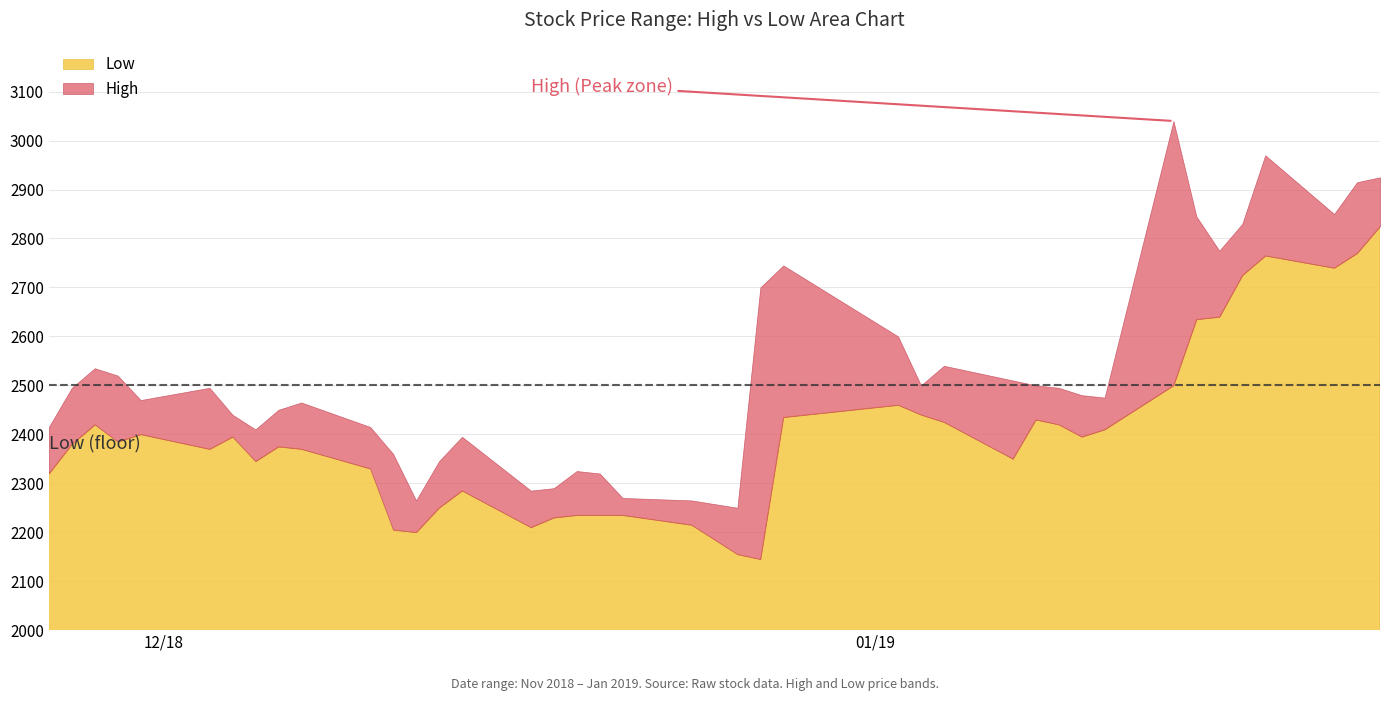

What is the average value of the Low series?

2401